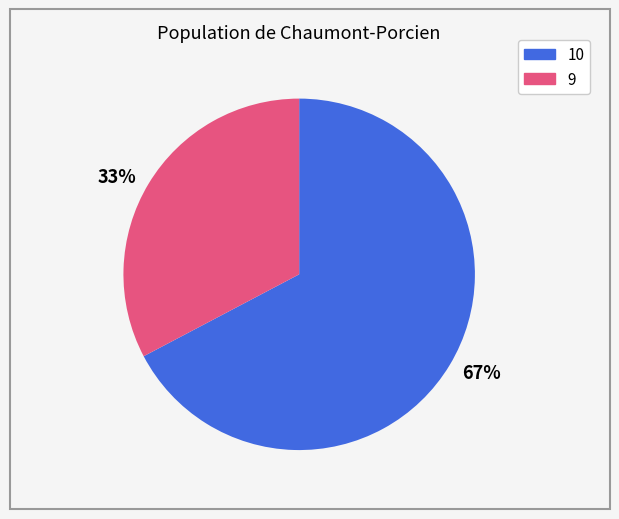

Is the sum of 67% and 33% greater than half?

Yes